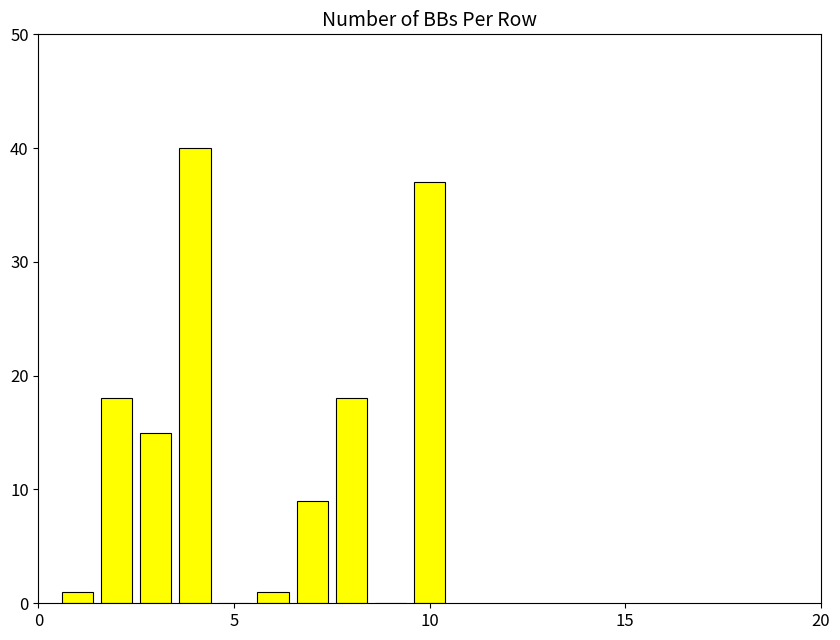

What is the maximum value shown in the chart?

40